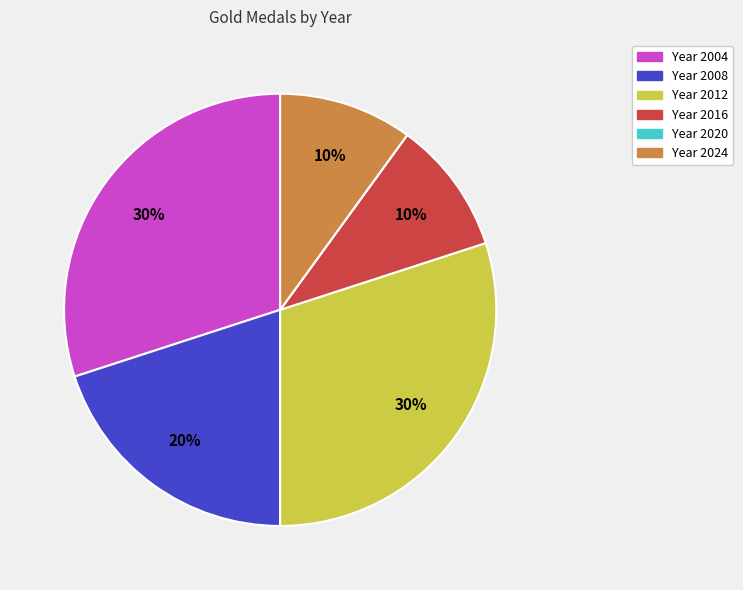

To the nearest percent, what is the difference between the largest and smallest slice percentages?

30%